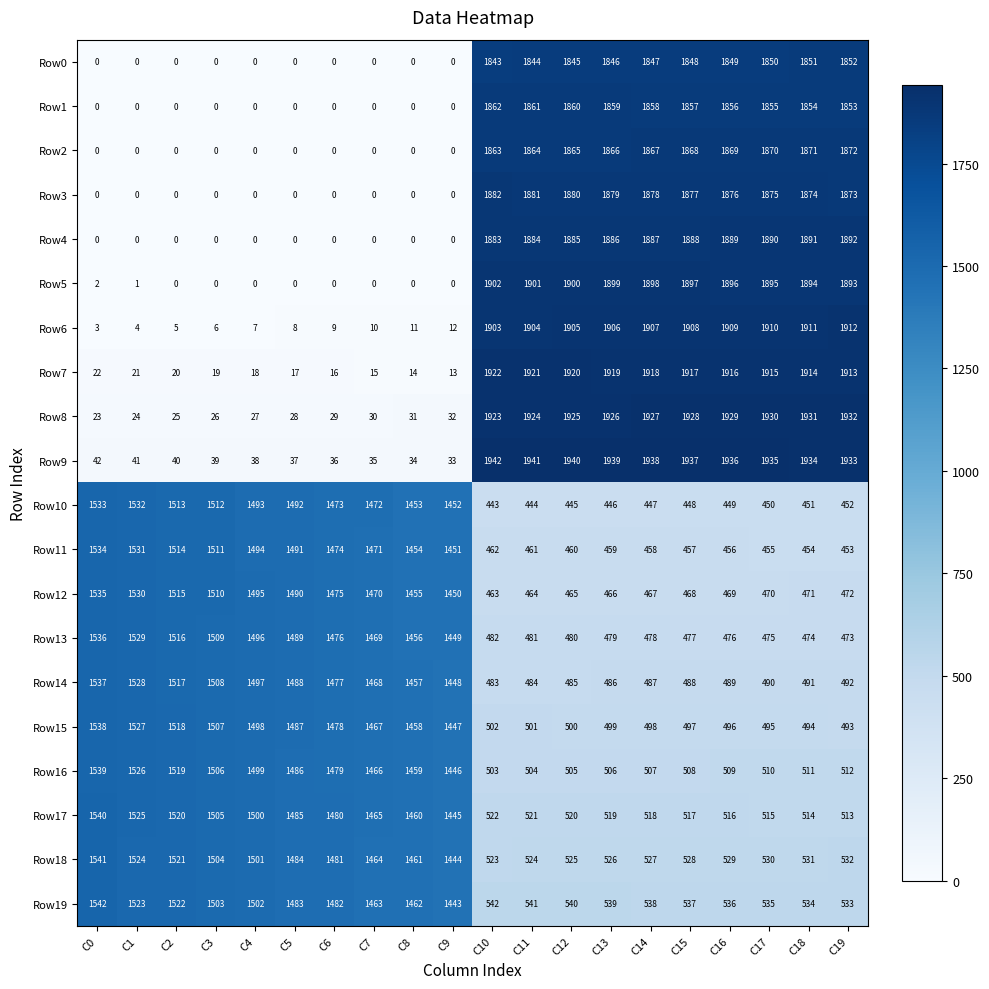

How many categories are shown in the chart?

20